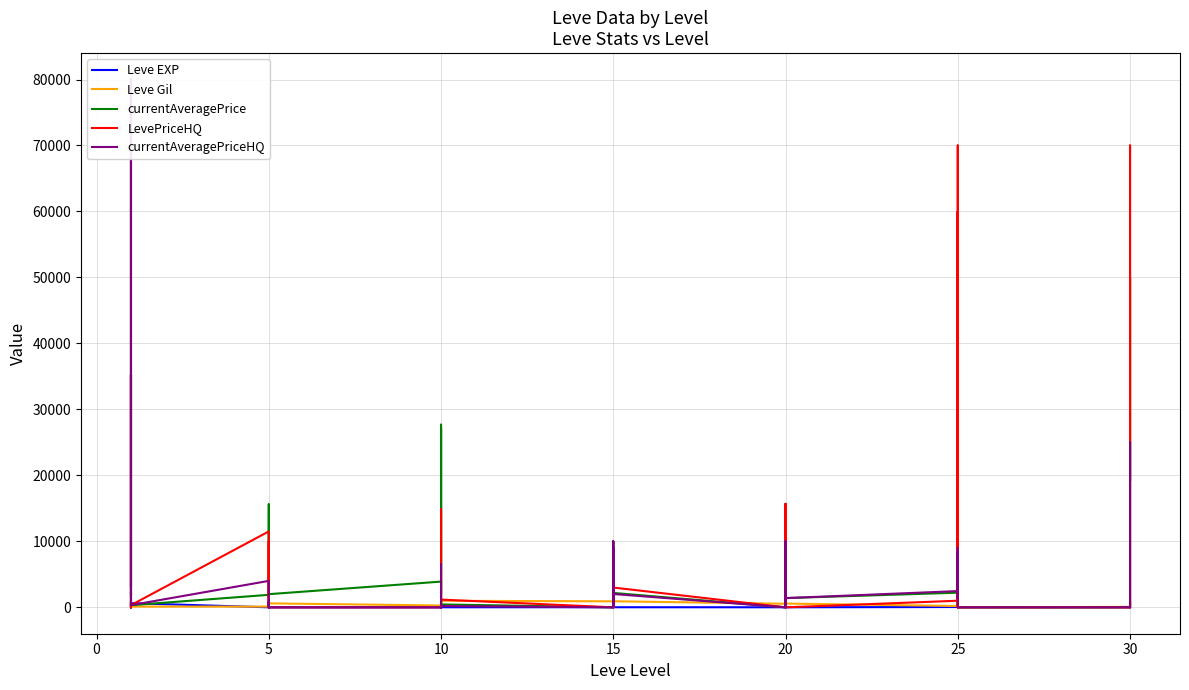

Between 30 and 10, which is larger?

30